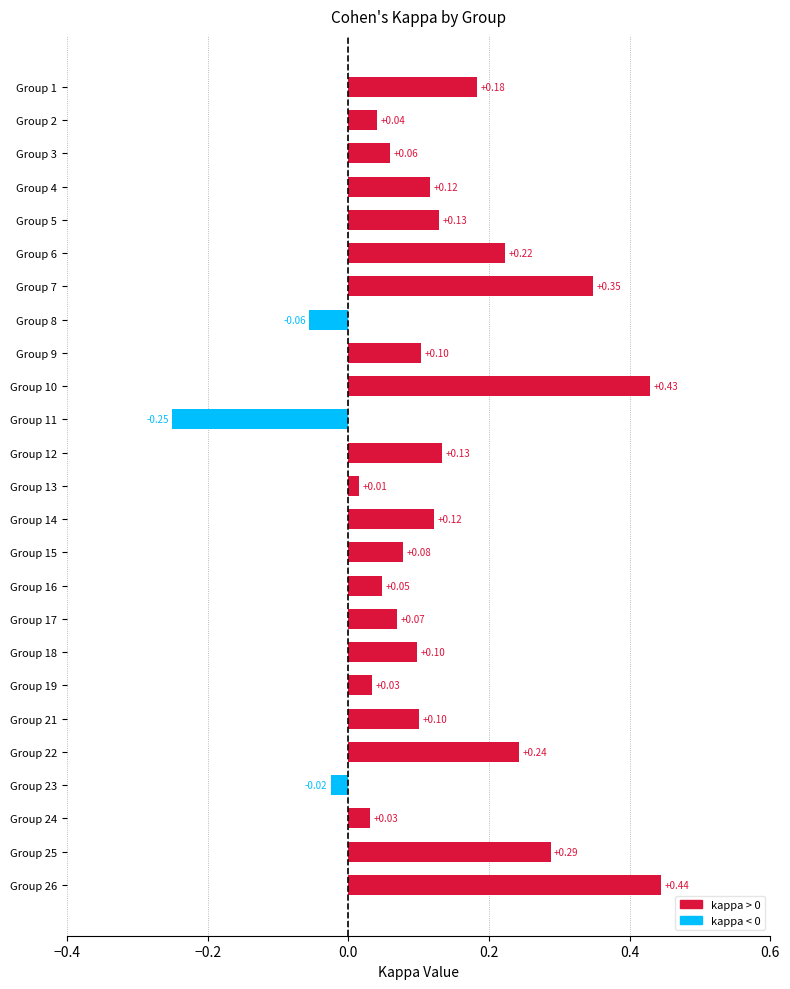

Which has a higher value, Group 5 or Group 6?

Group 6